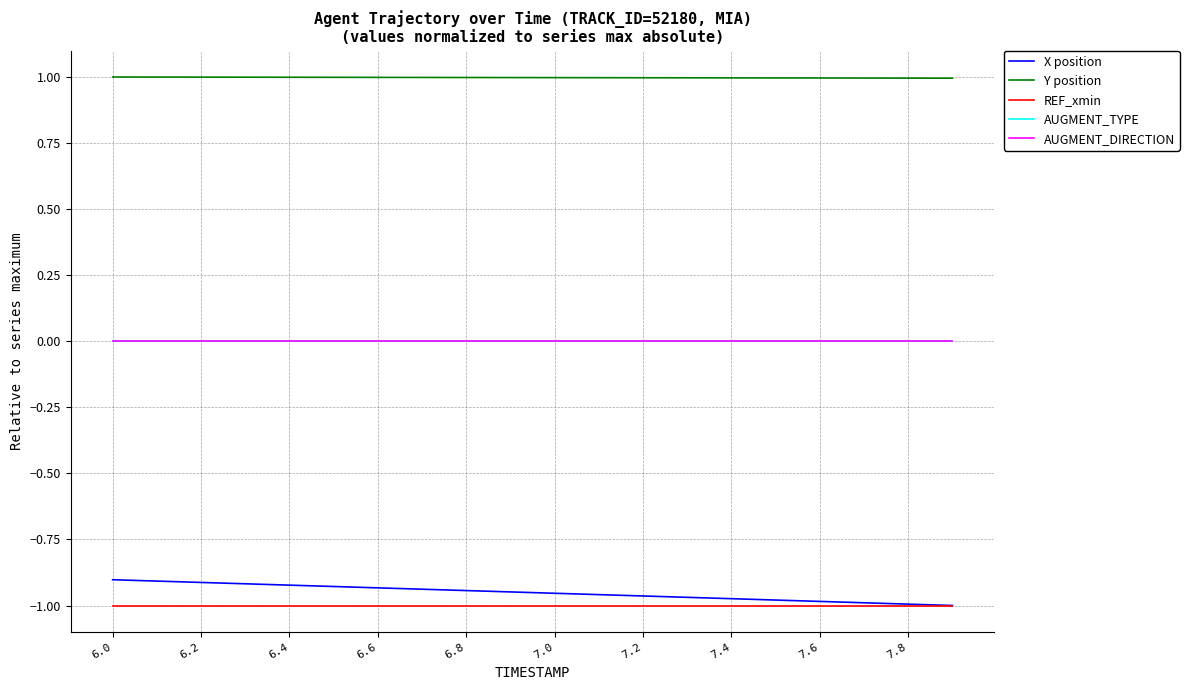

True or false: Y position and AUGMENT_TYPE cross at least once.

False